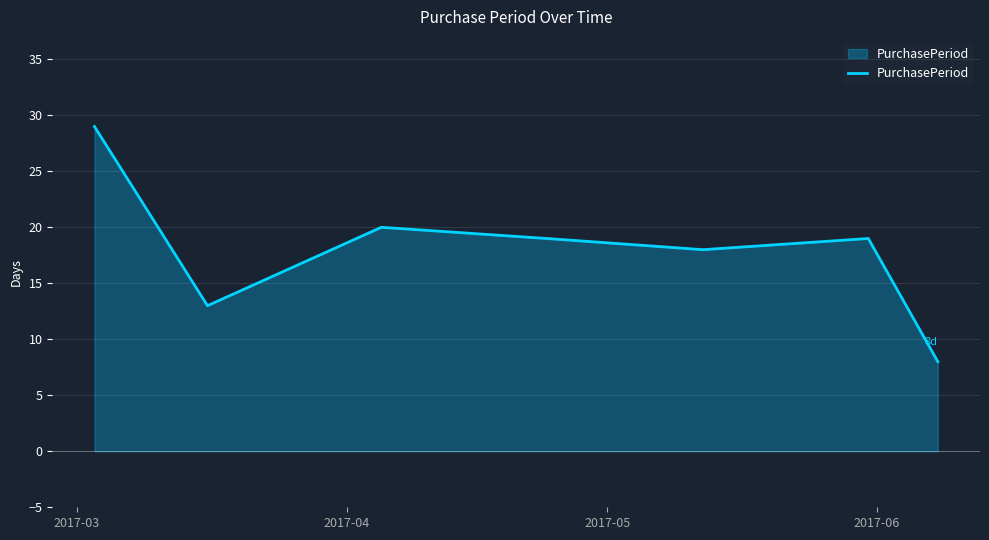

What is the sum of all values?

126